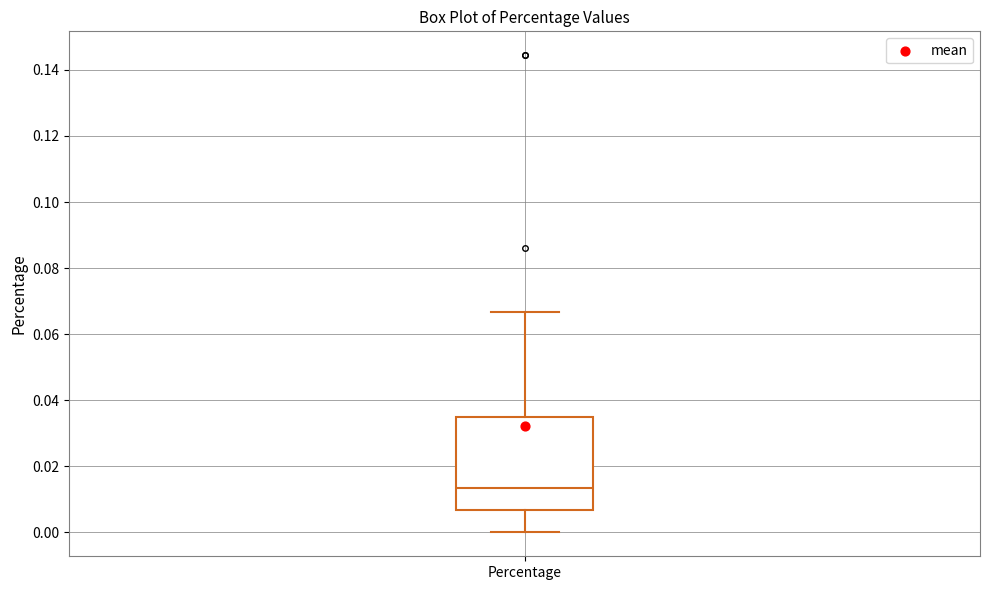

Read this box plot against the y-axis: the position of the median line, the range covered by the box, and the ends of both whiskers. The values are not printed on the chart, so give them approximately, as read against the axis.

median 0.014, box 0.006 to 0.034, whiskers 0.000 to 0.066